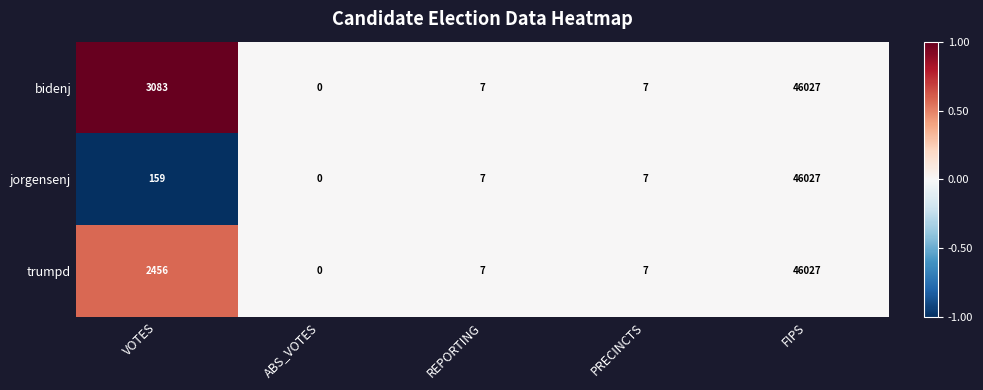

Is the value of trumpd at ABS_VOTES greater than the value of bidenj at VOTES?

No